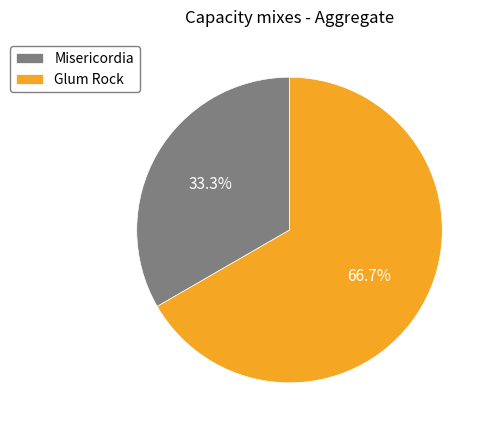

The Glum Rock slice represents 56% of the pie. True or false?

False